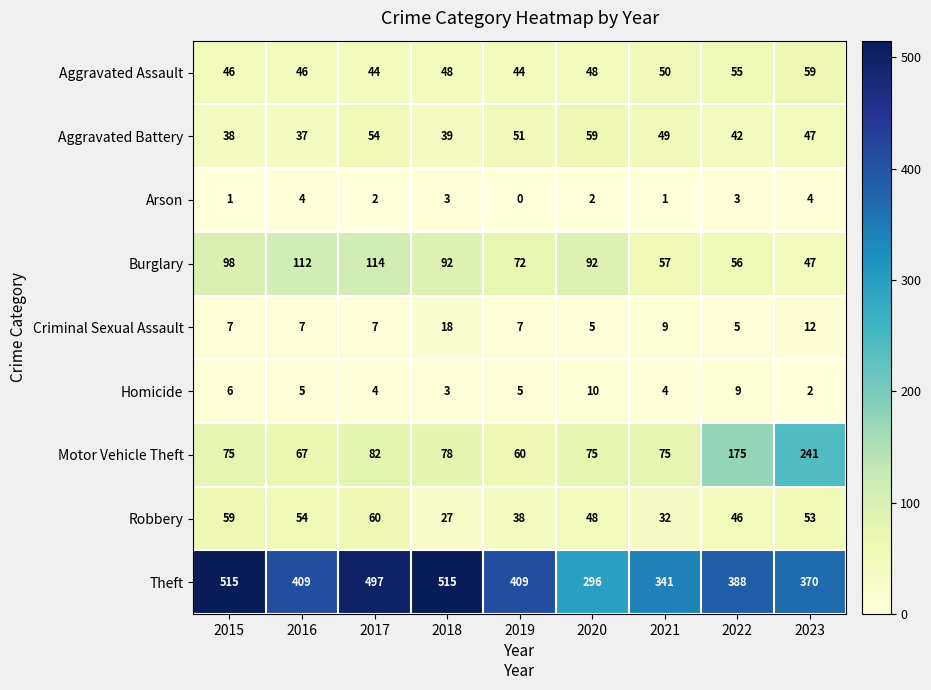

At which label is Aggravated Assault closest to 51?

2021